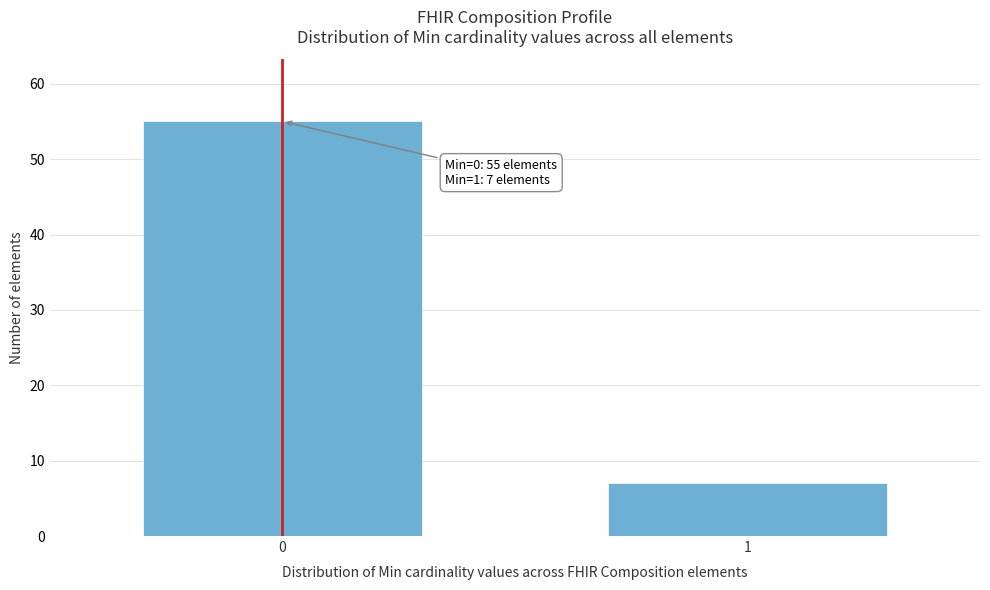

Reading right to left, extract all data points from this chart.

7	55